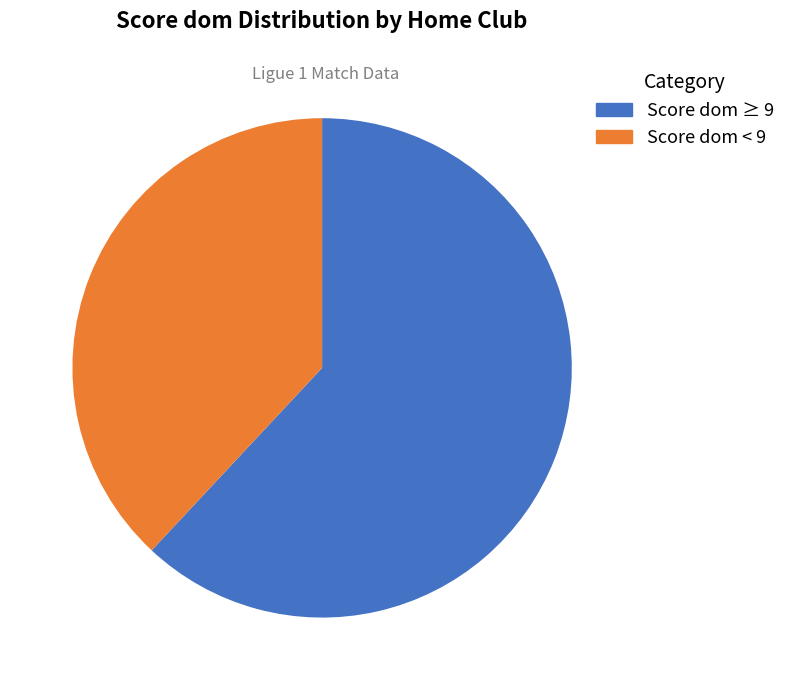

Is there any slice that represents more than half of the pie?

Yes